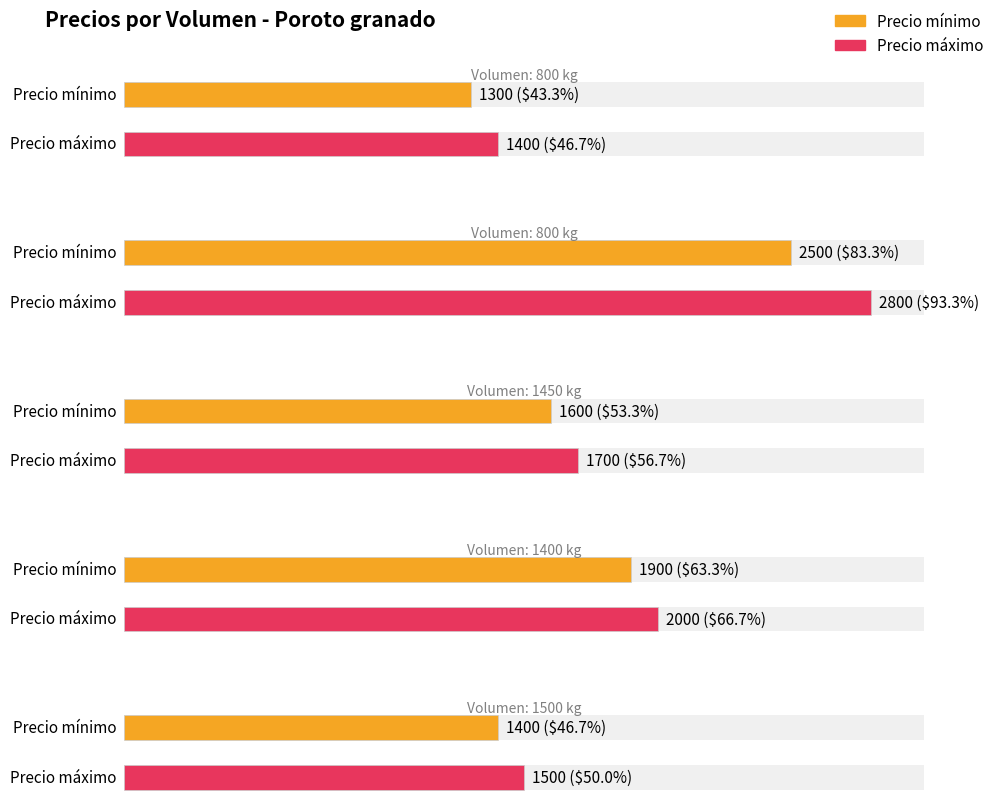

Which category has the highest value in the Precio mínimo series?

800